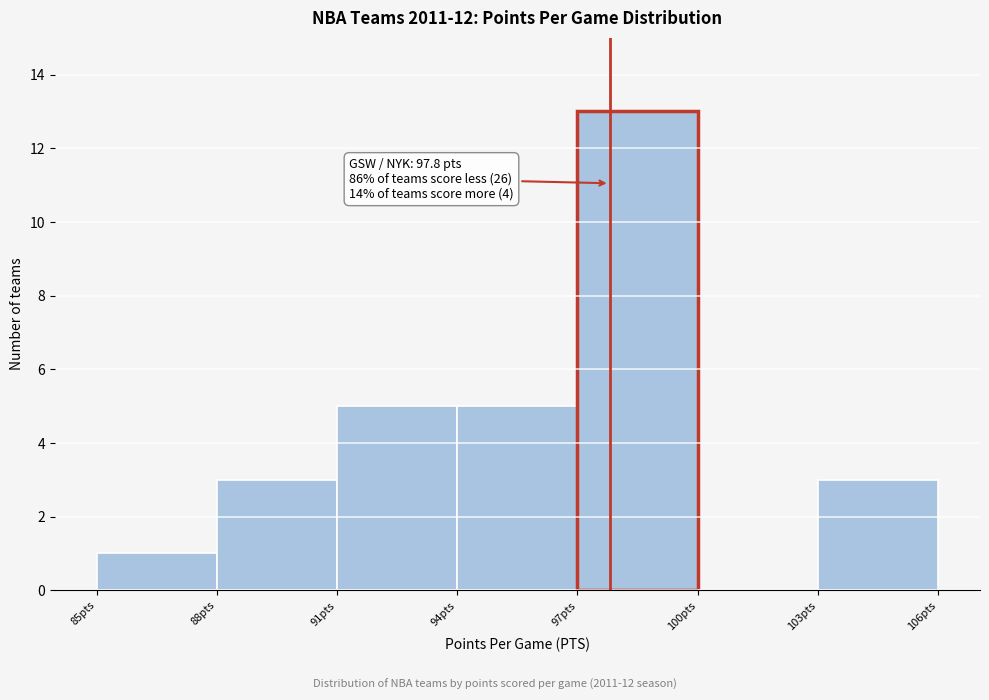

Which range on the x-axis has the tallest bar?

97 to 100